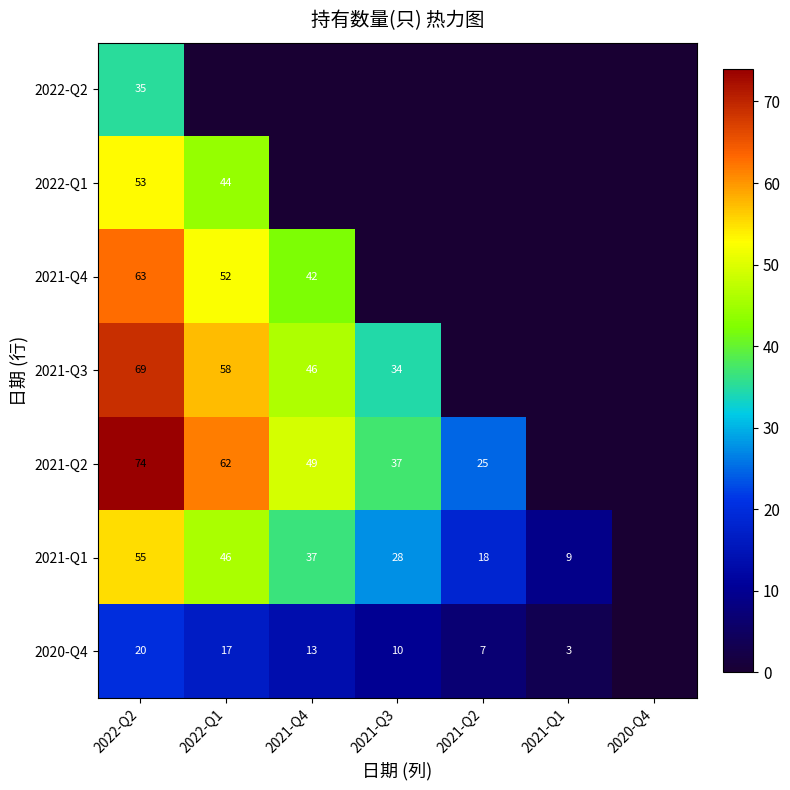

True or false: 2020-Q4 has a value of 10 at 2021-Q2.

False